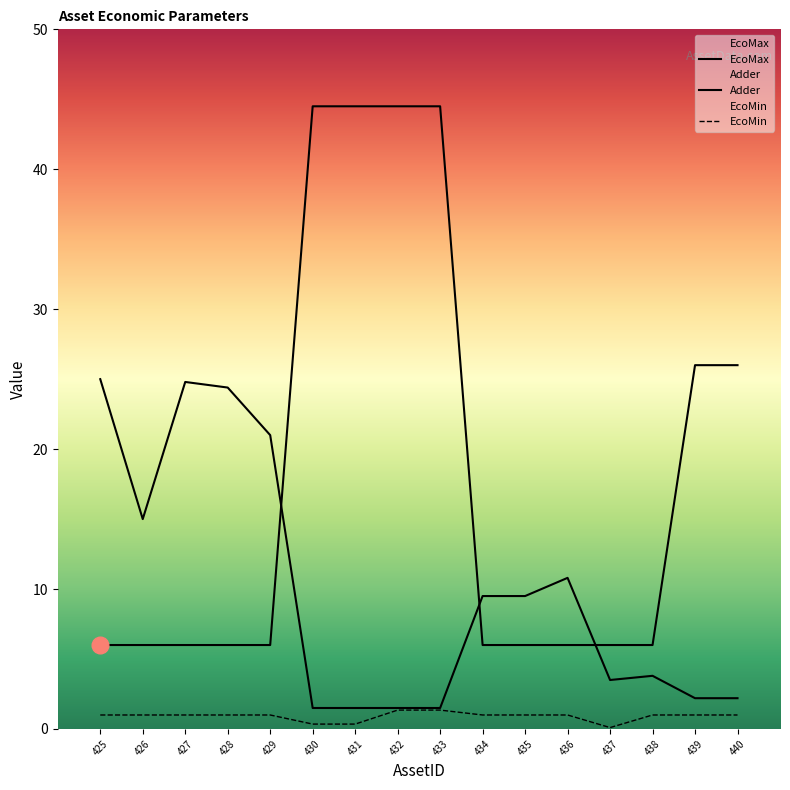

How many times do Adder and EcoMax cross each other?

3